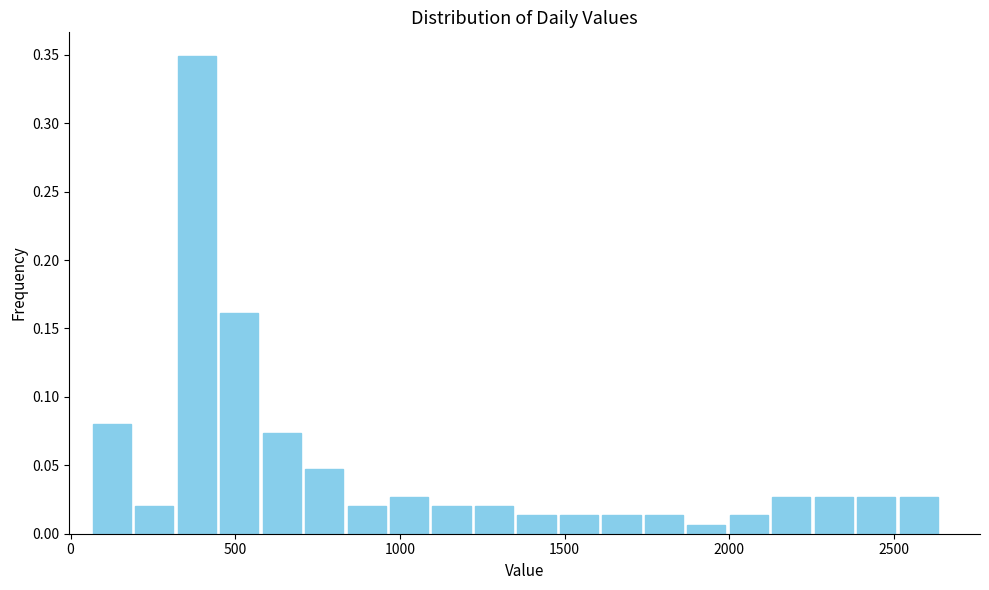

Read against the x-axis, roughly where is the centre of the tallest bar?

400